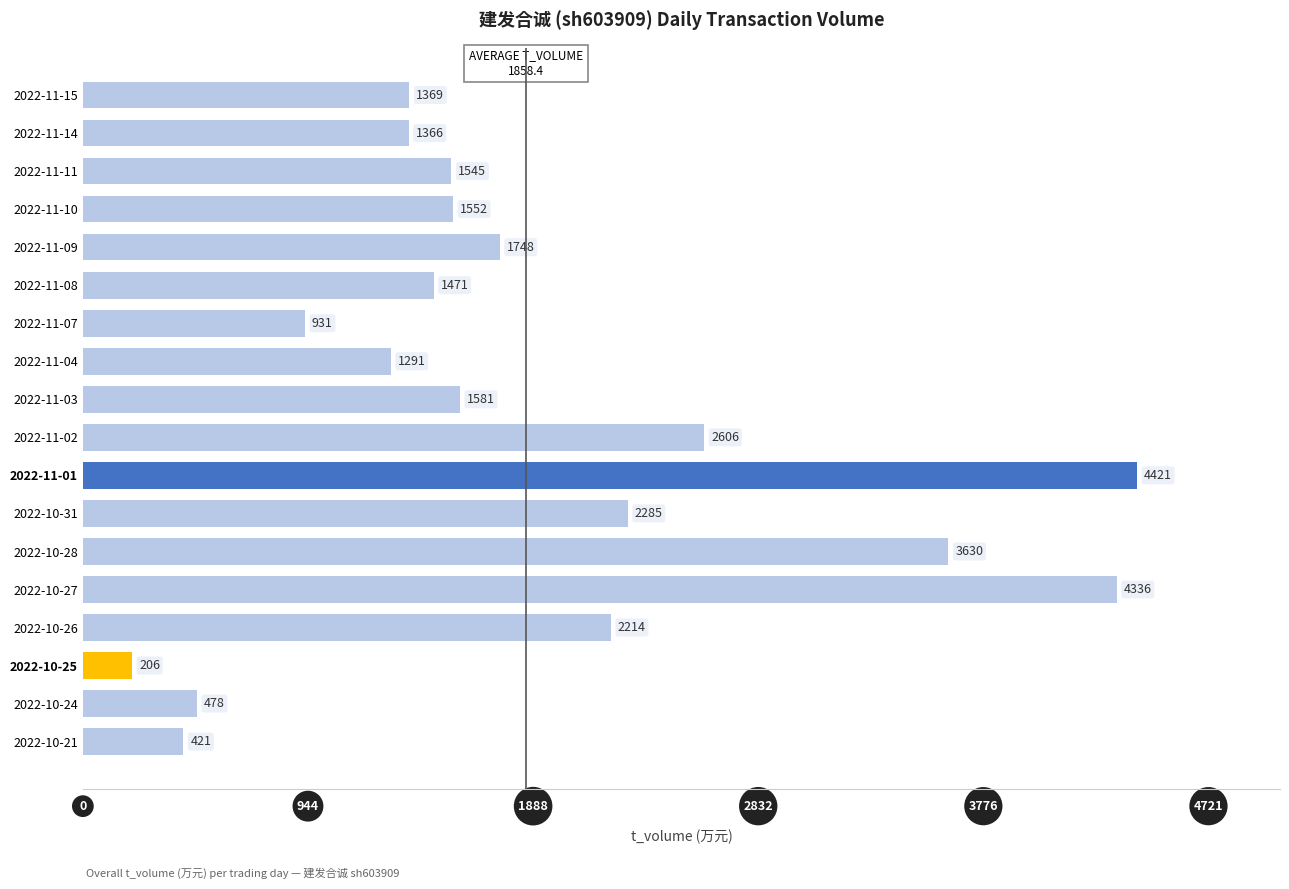

The value at 2022-10-26 is 497. True or false?

False